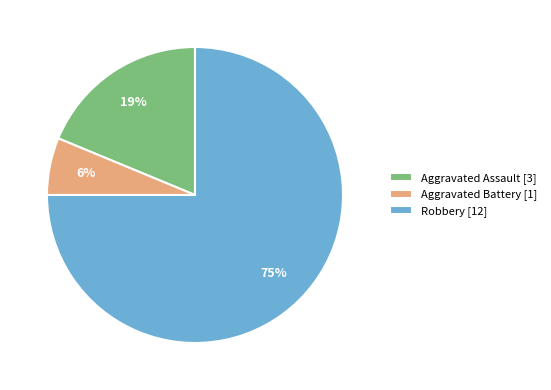

Is it true that Robbery is 75% of the pie?

True